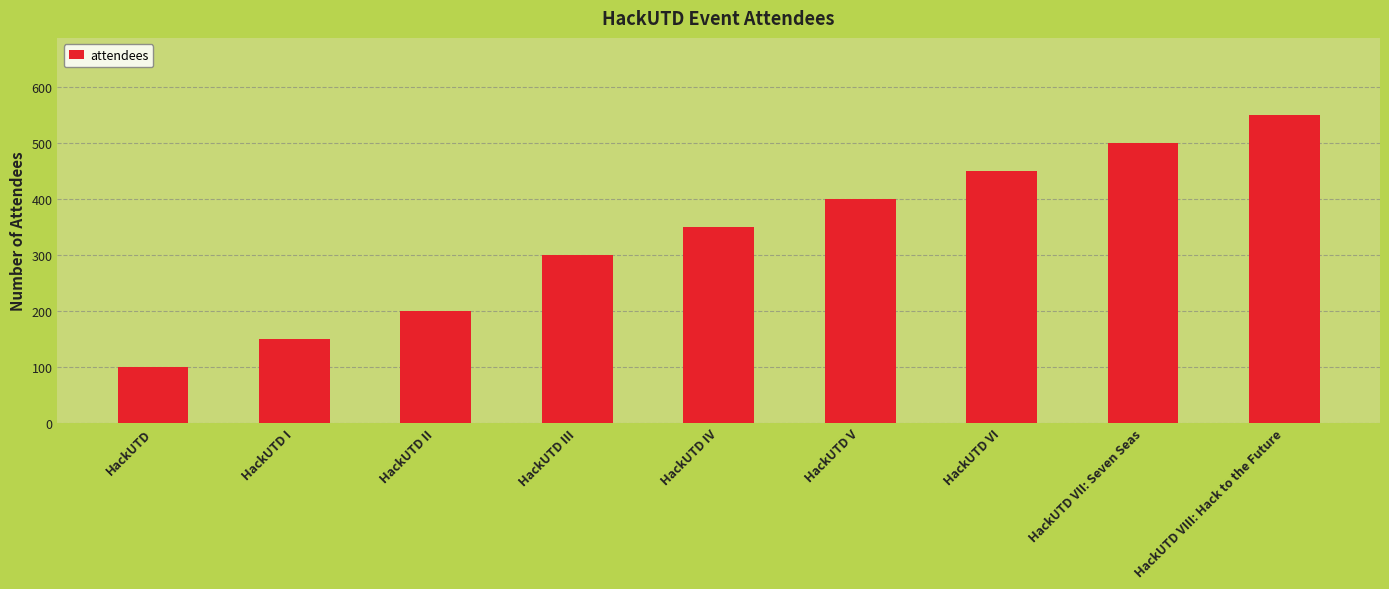

Reading left to right, transcribe all the data shown in this chart.

100	150	200	300	350	400	450	500	550